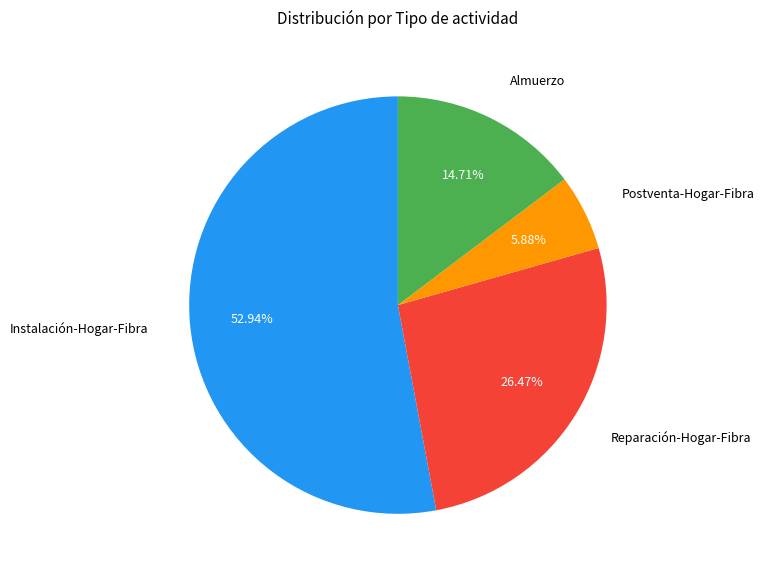

Does any single category account for the majority?

Yes